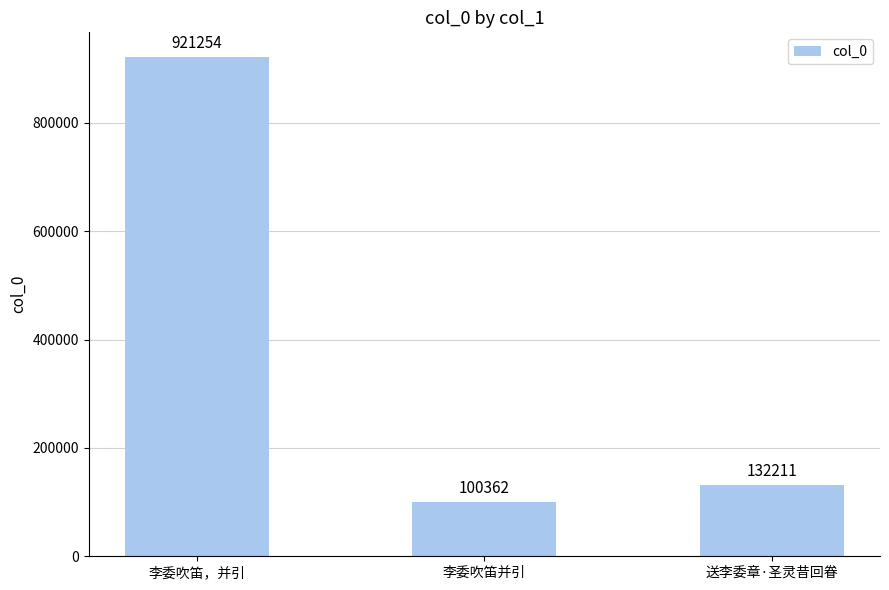

How many distinct data groups are displayed?

1